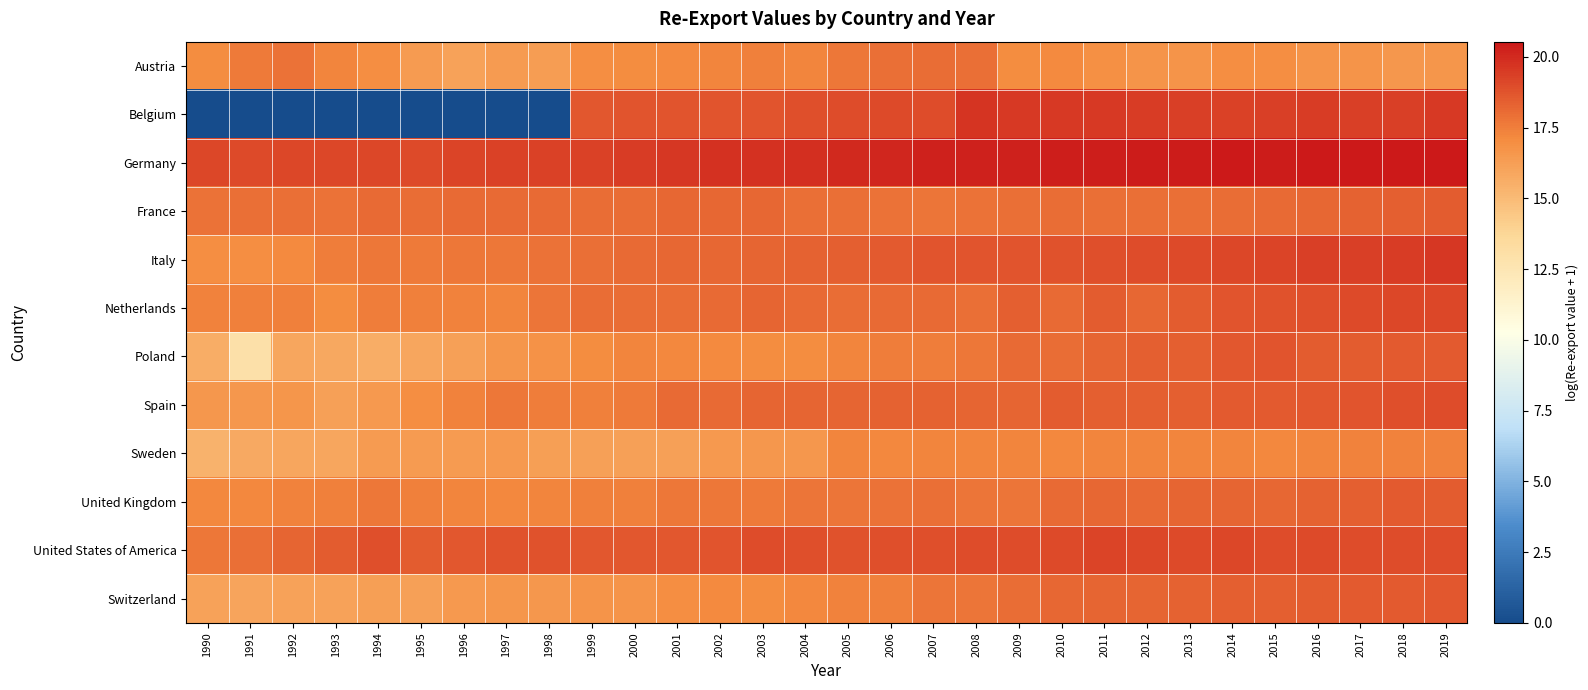

At how many categories does at least one series exceed 19?

30